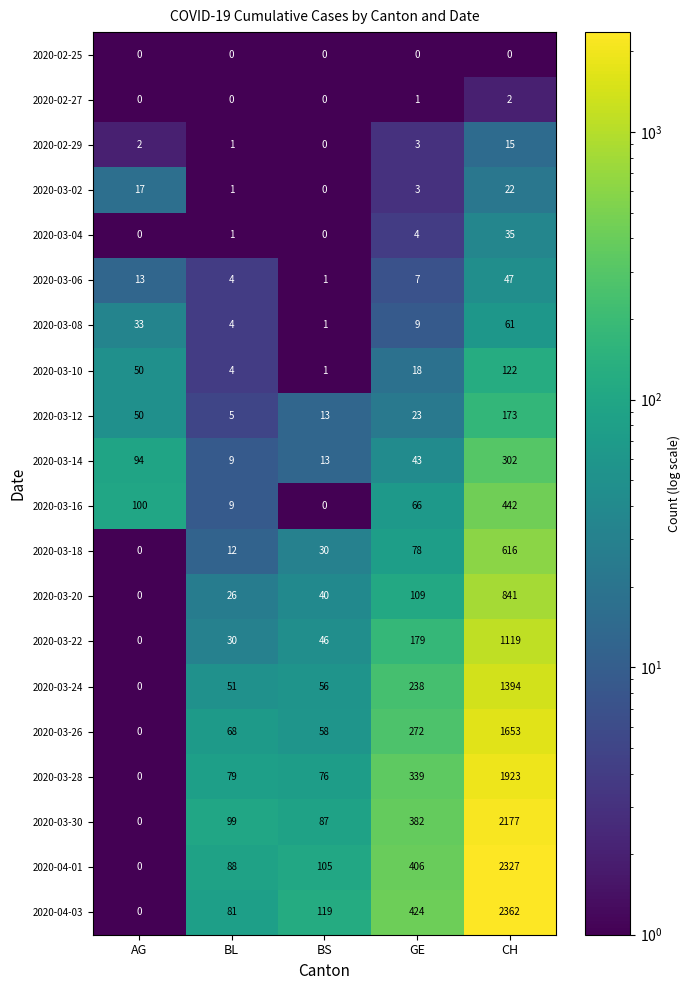

Read the 2020-03-28 value at CH, to the nearest 50.

1900